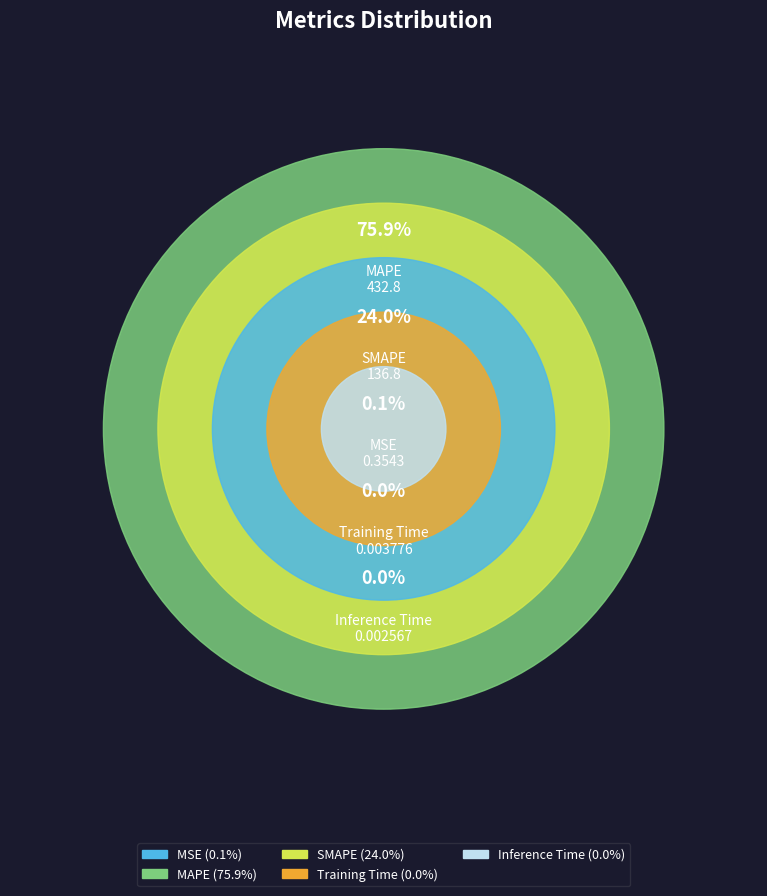

To the nearest percent, what percentage of the pie is SMAPE?

24%